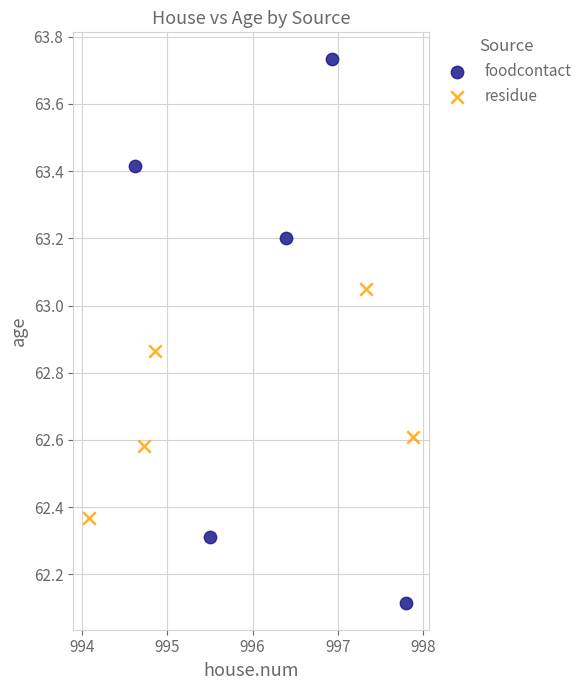

Which series has the largest Y range (max minus min)?

foodcontact